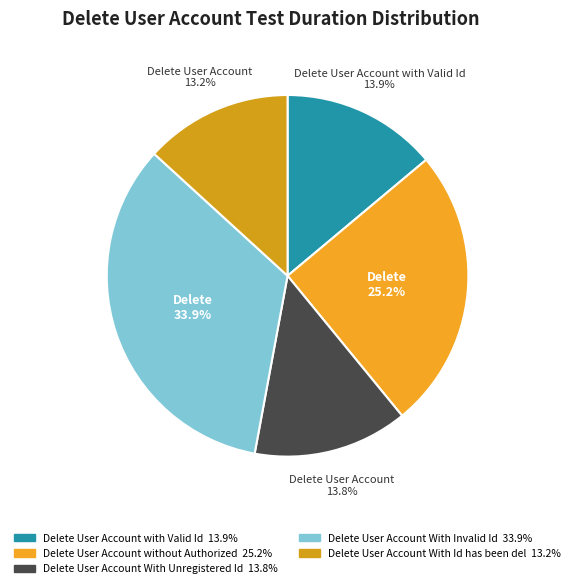

Is there a majority slice in this chart?

No